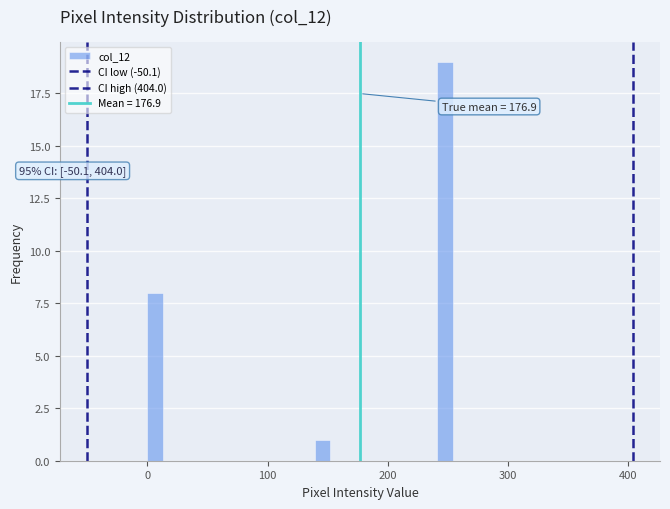

Read against the x-axis, roughly where is the centre of the tallest bar?

250